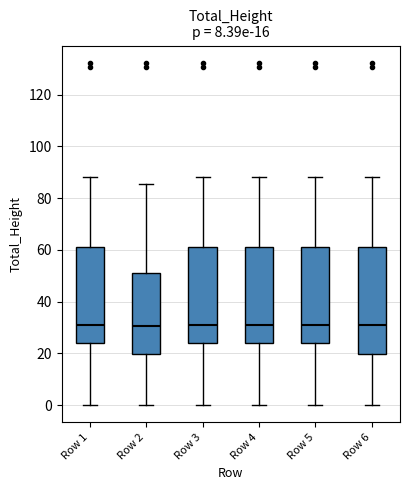

Which box is the tallest, from its lower edge to its upper edge?

Row 6